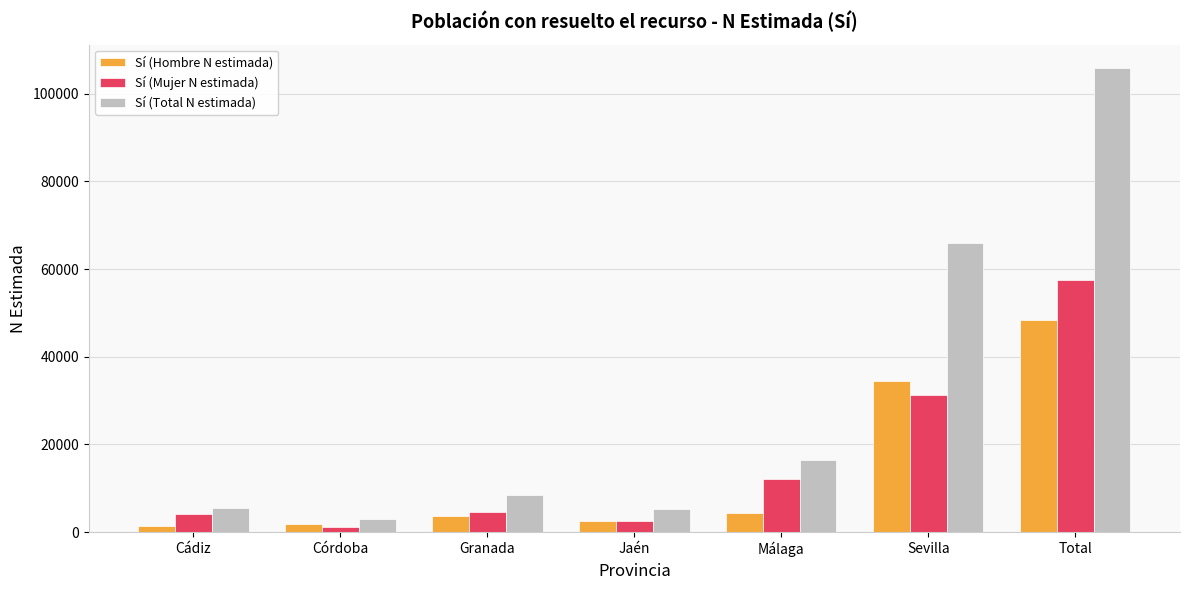

What is the difference between the highest and lowest values at Granada?

4670